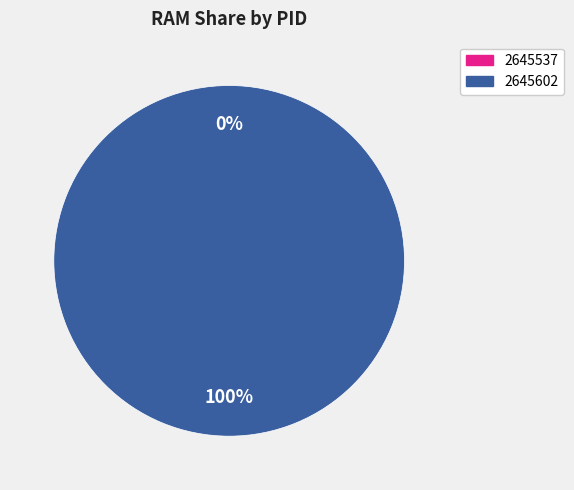

Is there any slice that represents more than half of the pie?

Yes